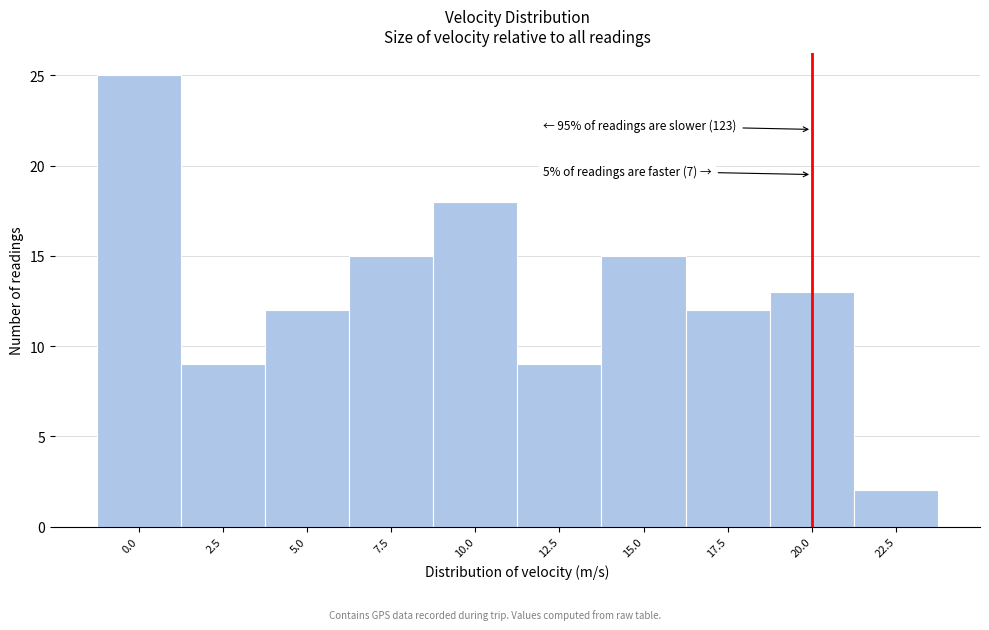

Reading left to right, transcribe all the data shown in this chart.

25	9	12	15	18	9	15	12	13	2